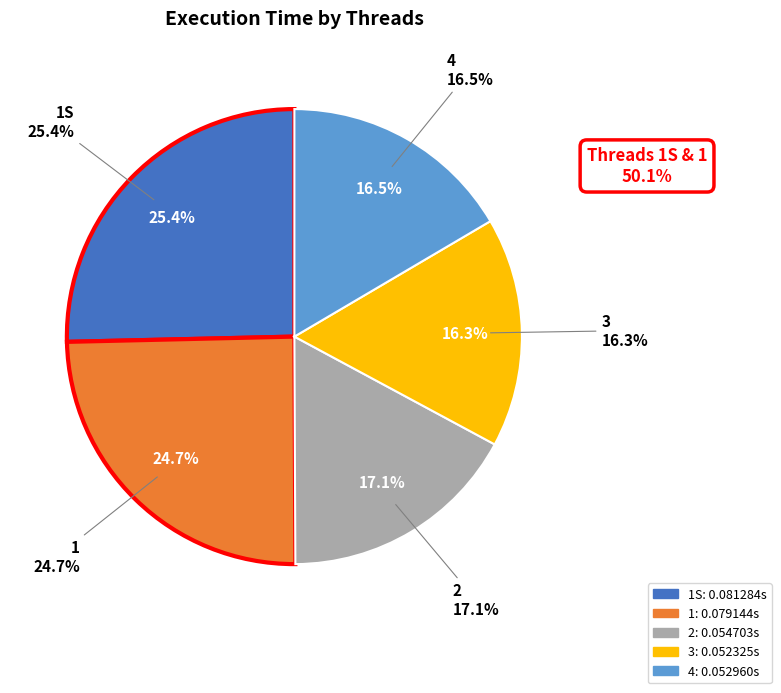

To the nearest percent, what is the combined percentage of 3 and 4?

33%